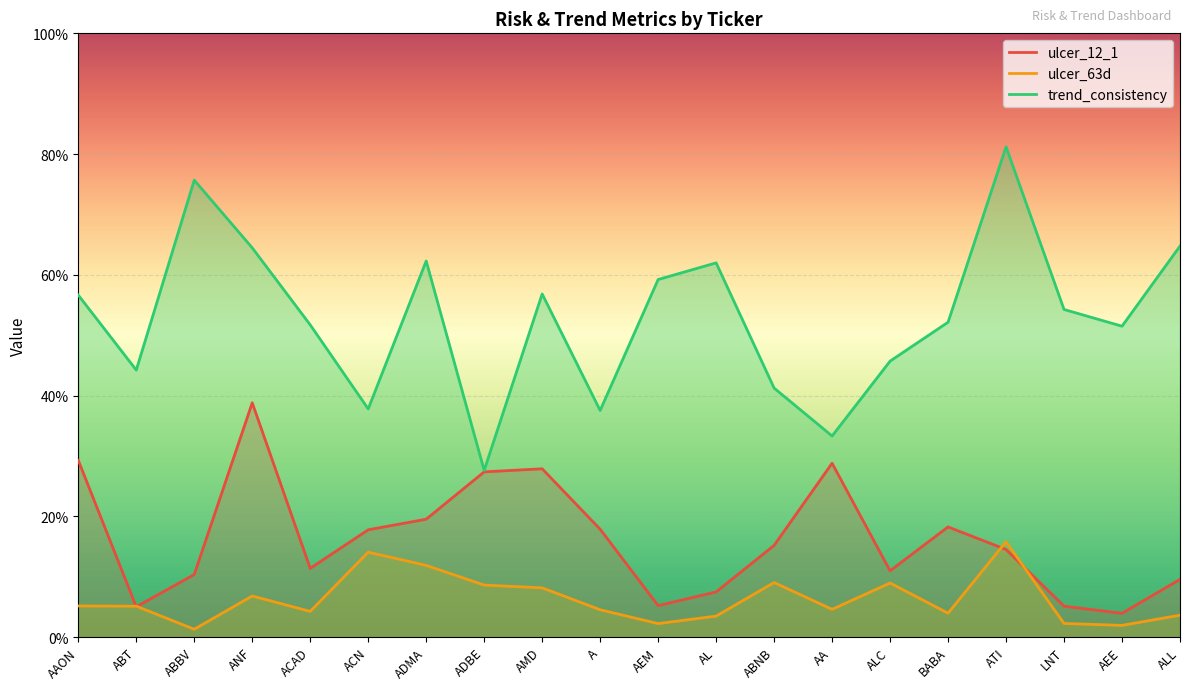

True or false: ulcer_63d and trend_consistency intersect in this chart.

False